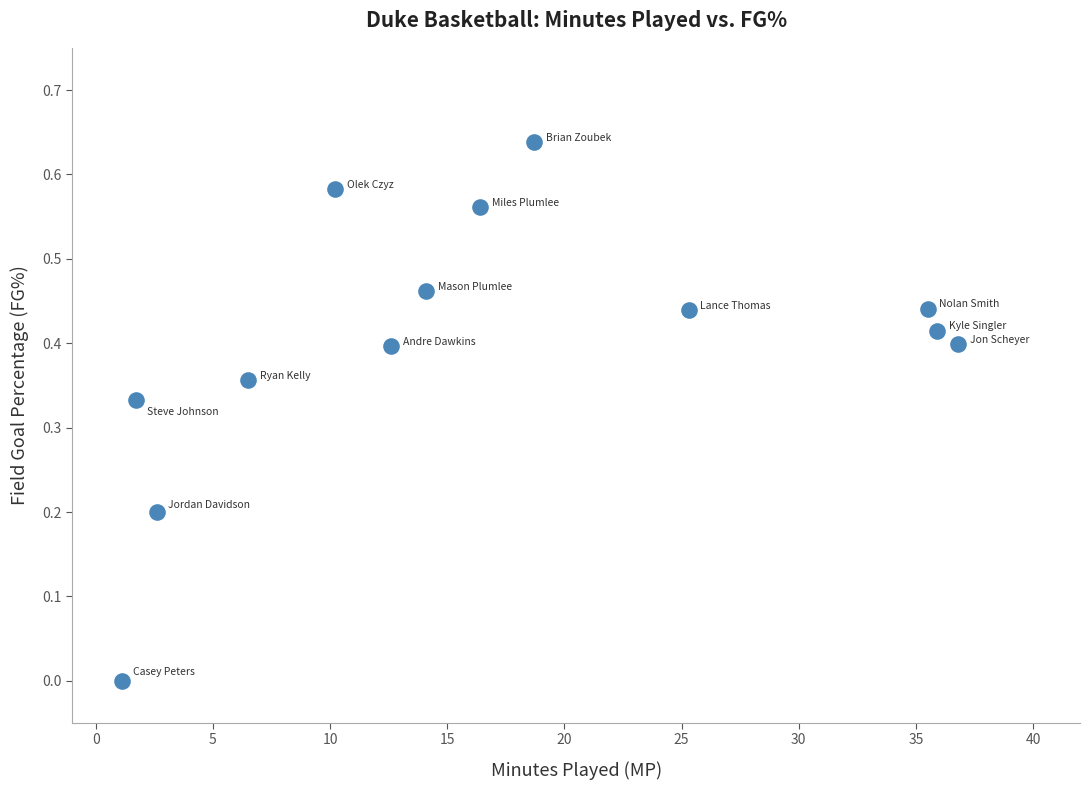

What is the range of X values (max minus min)?

35.7